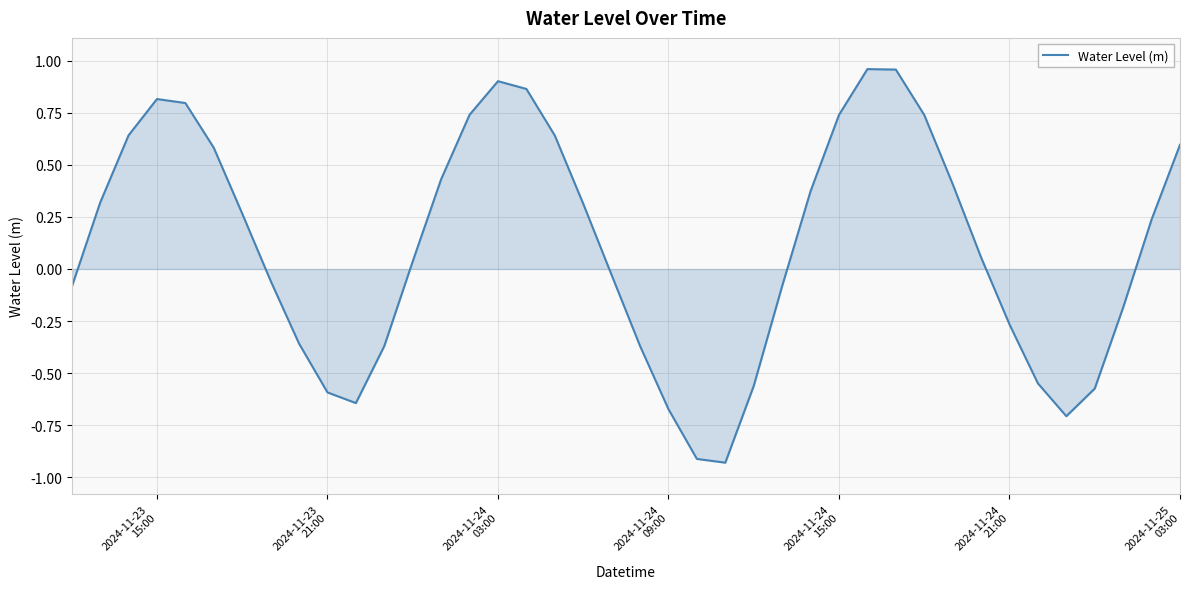

What is the difference between the maximum and minimum values?

1.9